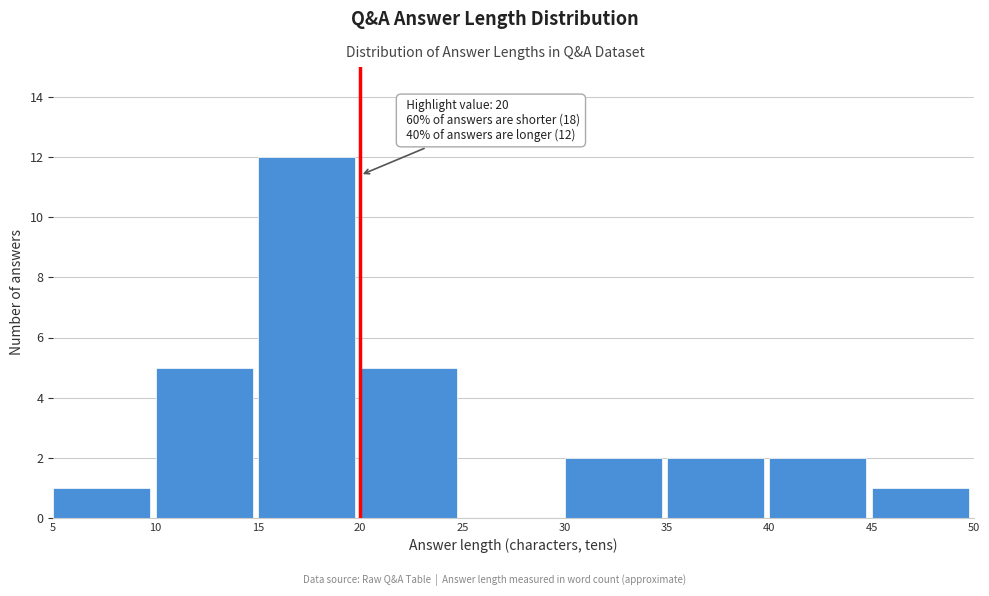

Which range on the x-axis has the tallest bar?

15 to 20